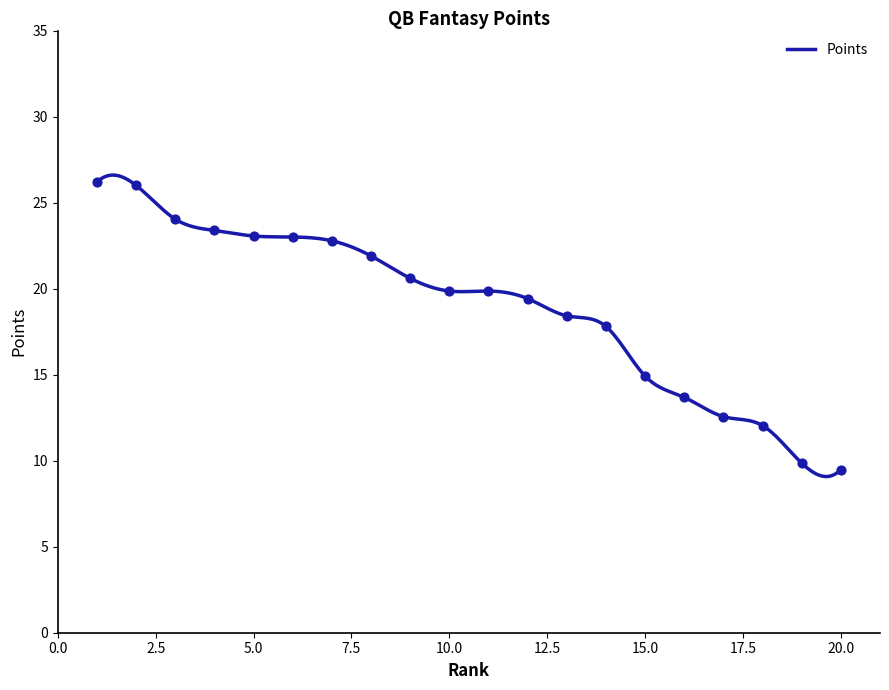

What is the lowest value of the Points series?

9.1